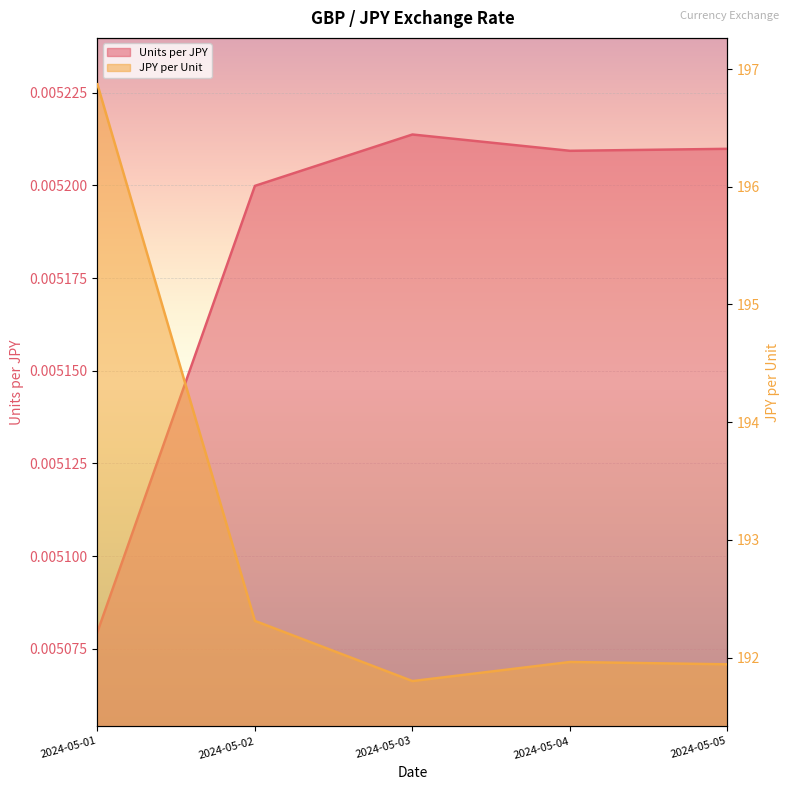

Which series has the largest range (max minus min)?

JPY per Unit